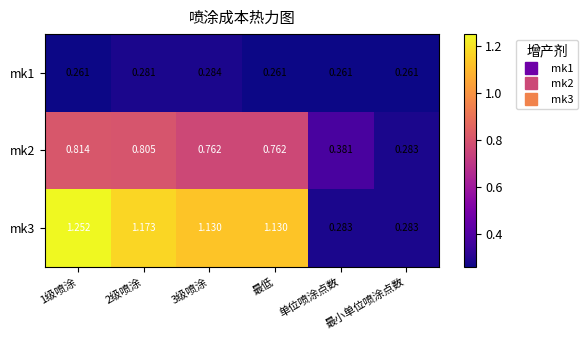

What is the minimum value shown in the chart?

0.3